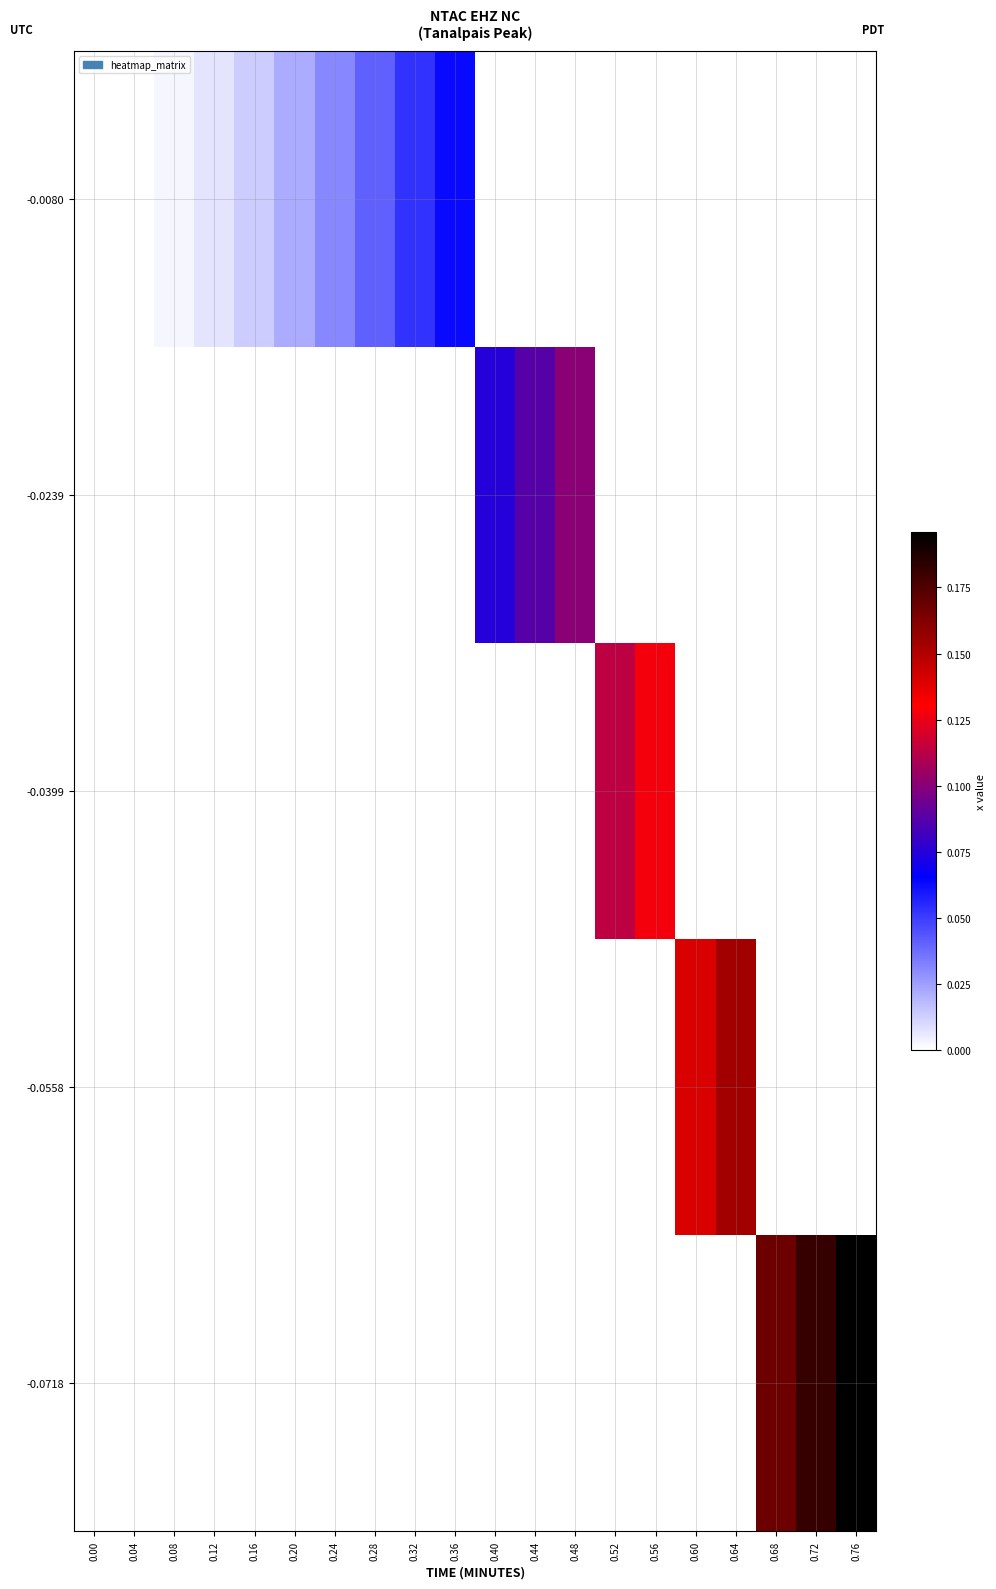

Reading left to right, list all the values displayed in this chart.

row_0: 0.00=0.0	0.04=0.0	0.08=0.0	0.12=0.0	0.16=0.0	0.20=0.0	0.24=0.0	0.28=0.0	0.32=0.0	0.36=0.0	0.40=0.0	0.44=0.0	0.48=0.0	0.52=0.0	0.56=0.0	0.60=0.0	0.64=0.0	0.68=0.2	0.72=0.2	0.76=0.2
row_1: 0.00=0.0	0.04=0.0	0.08=0.0	0.12=0.0	0.16=0.0	0.20=0.0	0.24=0.0	0.28=0.0	0.32=0.0	0.36=0.0	0.40=0.0	0.44=0.0	0.48=0.0	0.52=0.0	0.56=0.0	0.60=0.1	0.64=0.2	0.68=0.0	0.72=0.0	0.76=0.0
row_2: 0.00=0.0	0.04=0.0	0.08=0.0	0.12=0.0	0.16=0.0	0.20=0.0	0.24=0.0	0.28=0.0	0.32=0.0	0.36=0.0	0.40=0.0	0.44=0.0	0.48=0.0	0.52=0.1	0.56=0.1	0.60=0.0	0.64=0.0	0.68=0.0	0.72=0.0	0.76=0.0
row_3: 0.00=0.0	0.04=0.0	0.08=0.0	0.12=0.0	0.16=0.0	0.20=0.0	0.24=0.0	0.28=0.0	0.32=0.0	0.36=0.0	0.40=0.1	0.44=0.1	0.48=0.1	0.52=0.0	0.56=0.0	0.60=0.0	0.64=0.0	0.68=0.0	0.72=0.0	0.76=0.0
row_4: 0.00=0.0	0.04=0.0	0.08=0.0	0.12=0.0	0.16=0.0	0.20=0.0	0.24=0.0	0.28=0.0	0.32=0.1	0.36=0.1	0.40=0.0	0.44=0.0	0.48=0.0	0.52=0.0	0.56=0.0	0.60=0.0	0.64=0.0	0.68=0.0	0.72=0.0	0.76=0.0